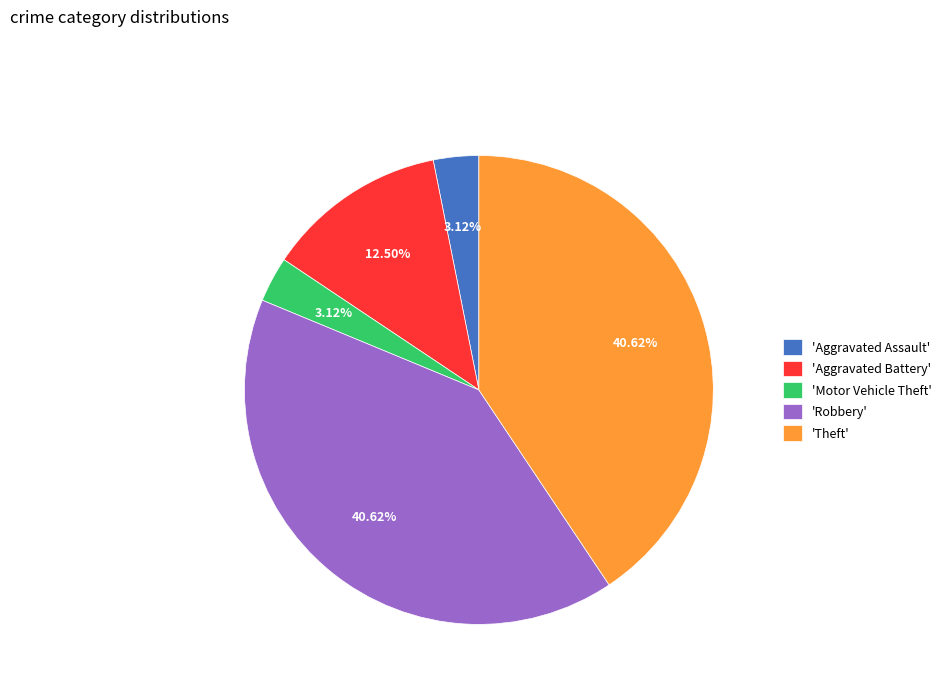

Is there a majority slice in this chart?

No